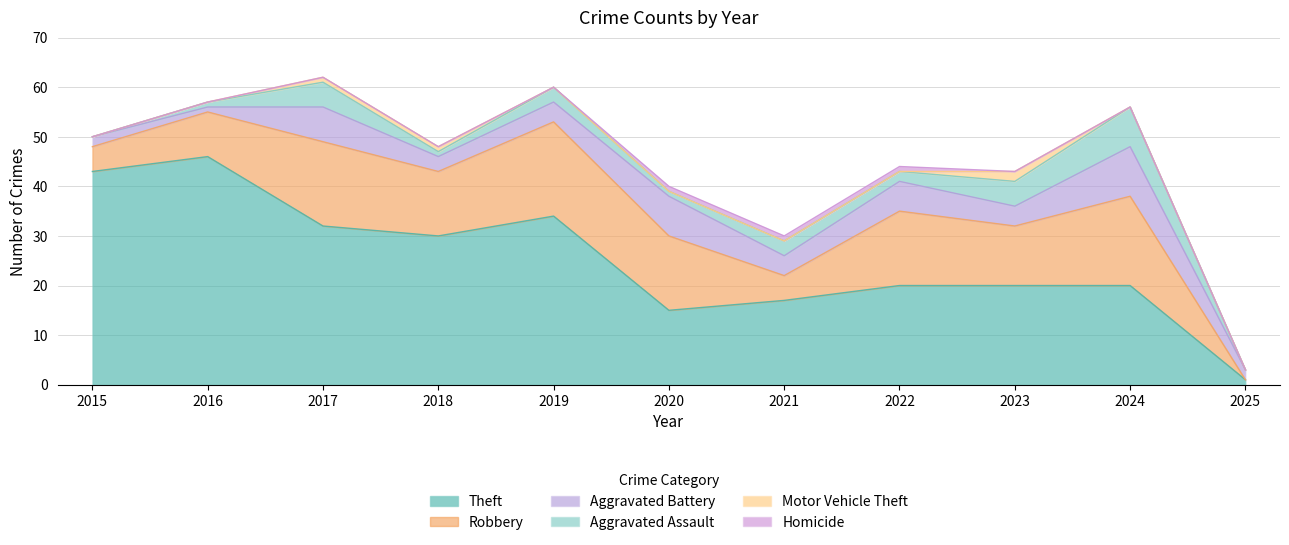

Does the chart display data point markers on the line(s)?

No